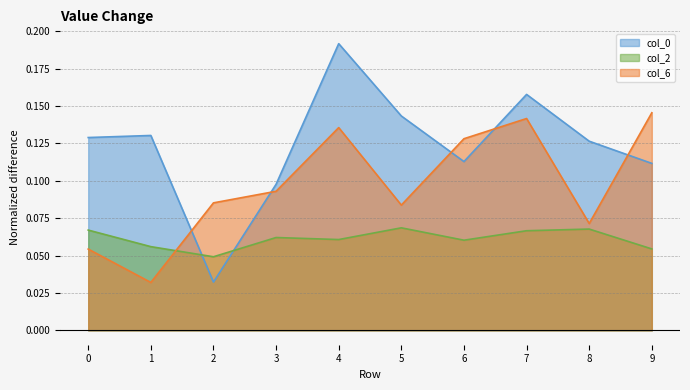

Where is 0 nearest to the value 0?

2